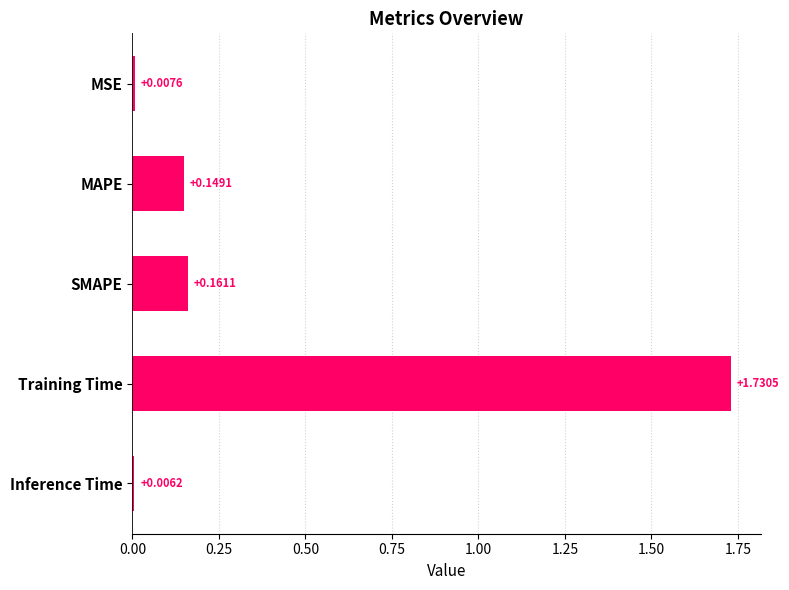

Which label corresponds to the smallest value in the chart?

Inference Time